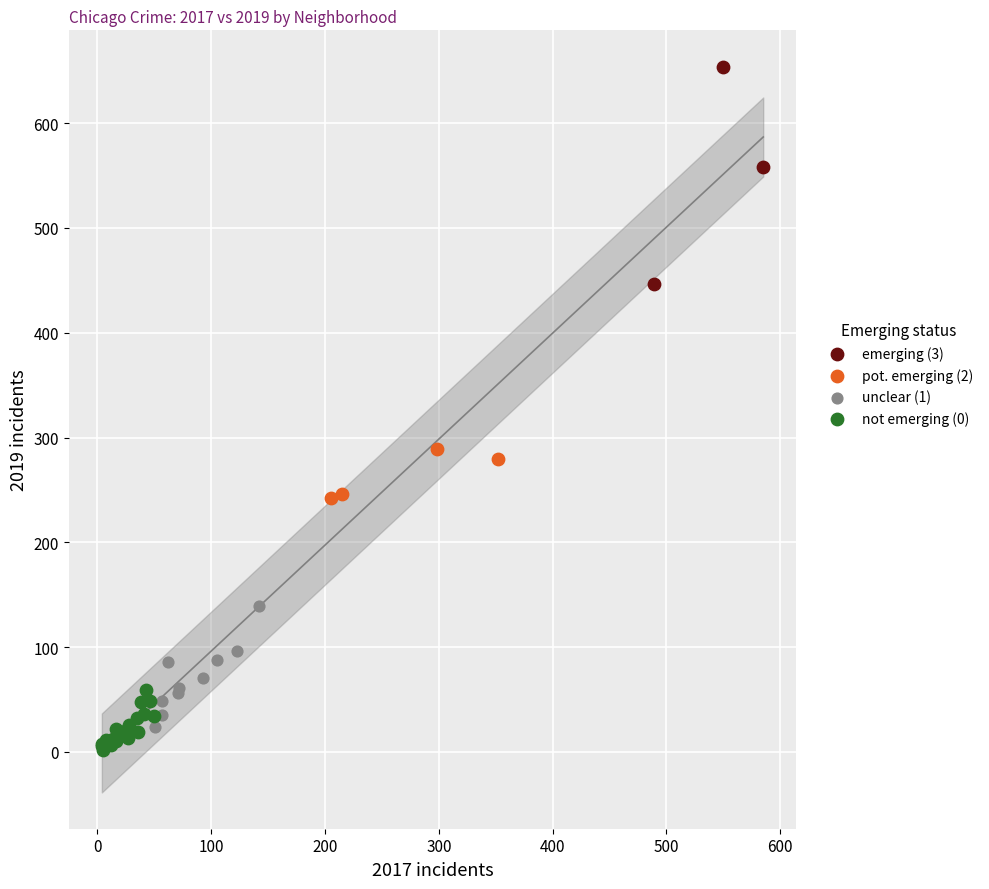

What are all the series names shown in the legend?

emerging (3), pot. emerging (2), unclear (1), not emerging (0)